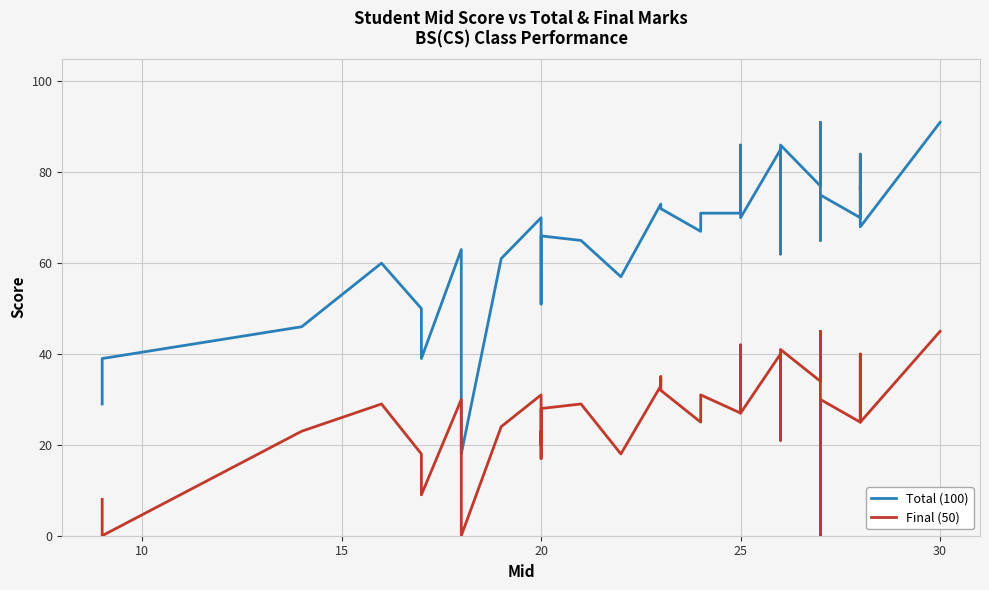

Reading right to left, what are all the values shown in this chart?

Total (100): 91	68	77	76	84	74	70	75	73	71	65	91	77	86	62	85	70	86	71	71	67	72	72	73	57	65	66	51	57	60	70	61	18	63	39	50	60	46	39	29
Final (50): 45	25	33	35	40	30	25	30	29	0	24	45	34	41	21	40	27	42	27	31	25	32	35	33	18	29	28	17	23	20	31	24	0	30	9	18	29	23	0	8